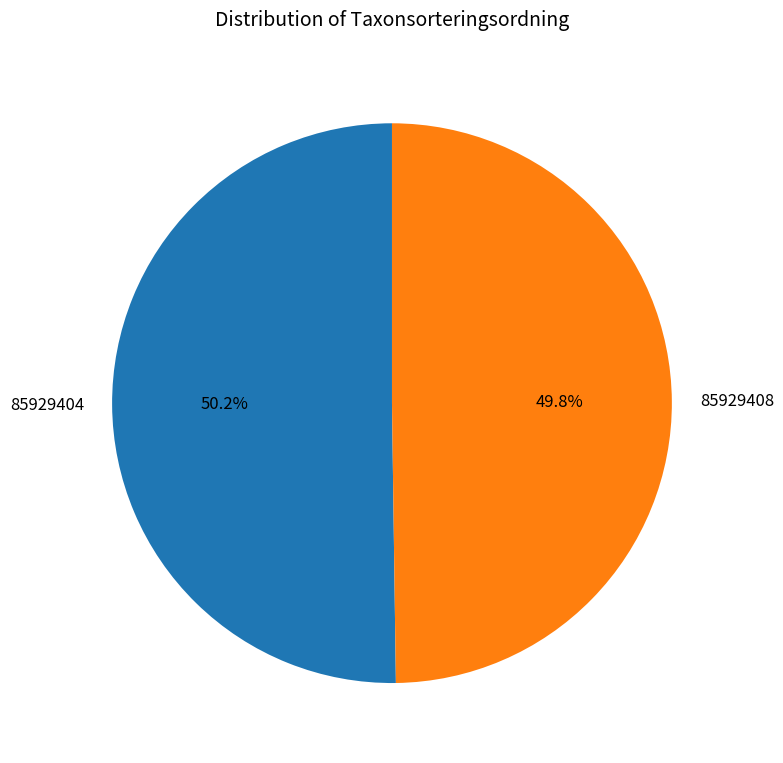

What percentage is NOT represented by 85929404?

49.8%